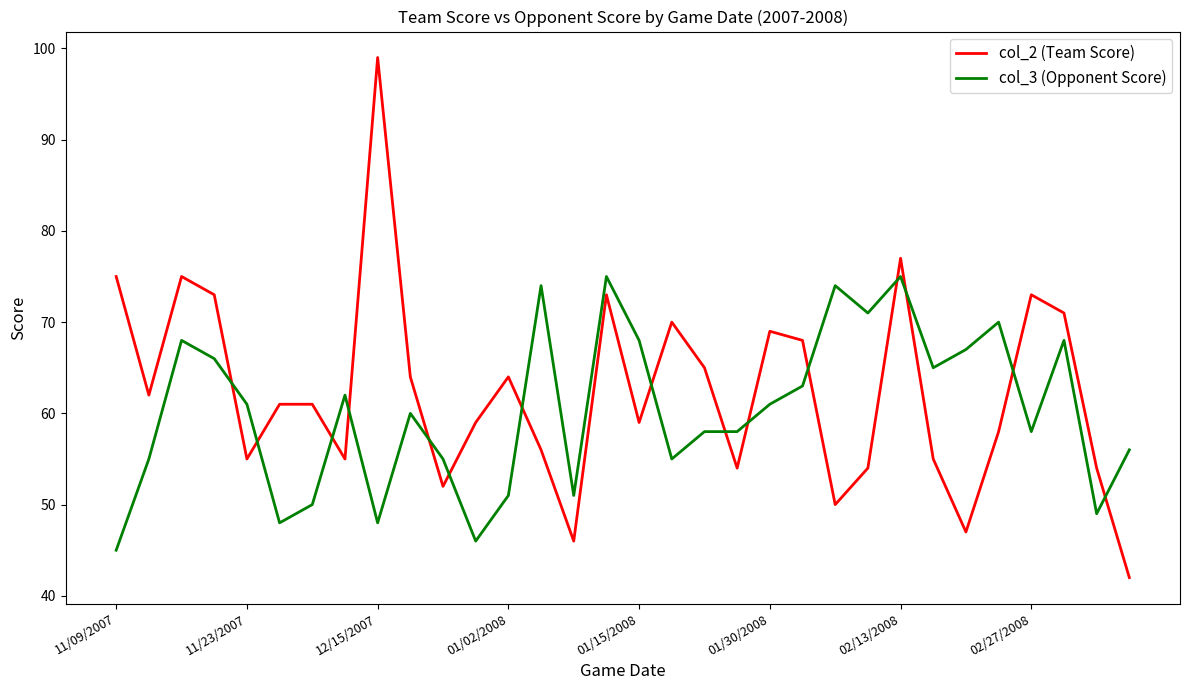

What is the smallest value displayed?

42